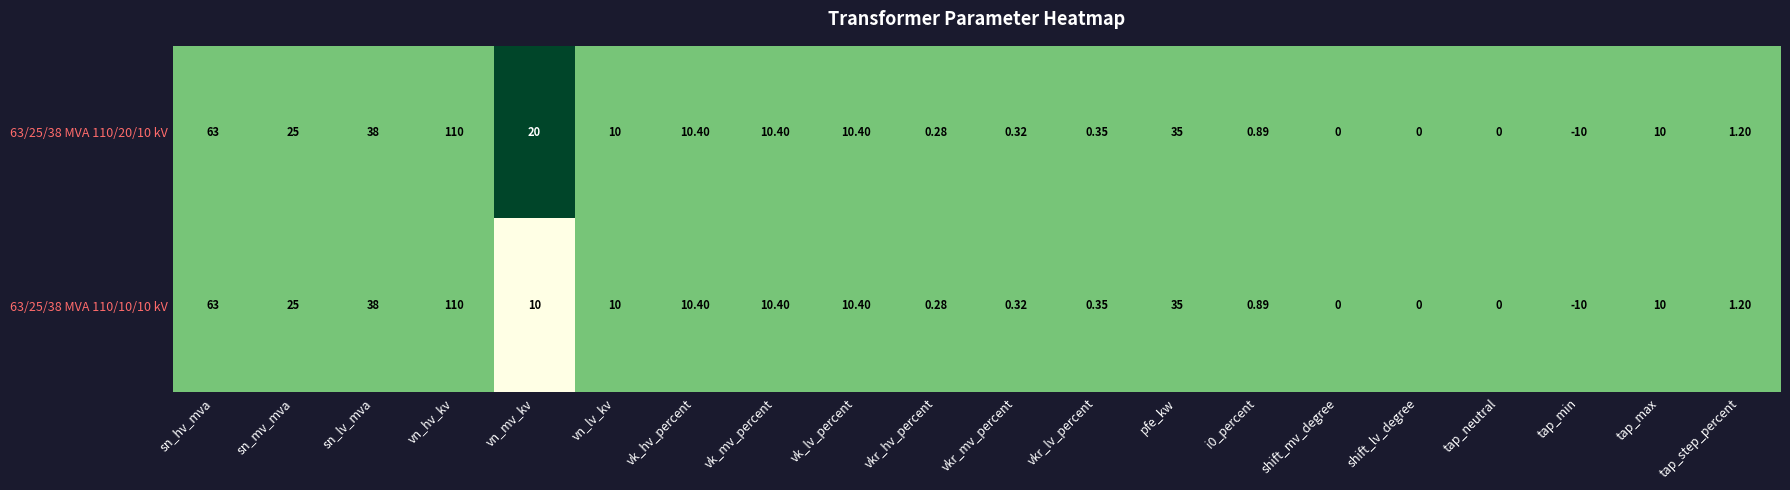

Where does the 63/25/38 MVA 110/20/10 kV series first go above 10?

sn_hv_mva